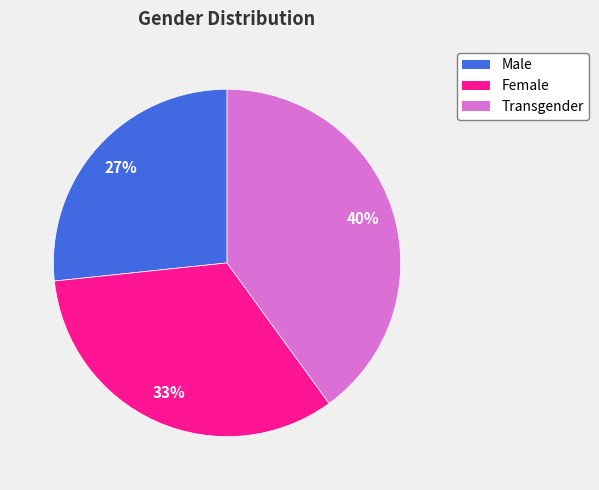

Count the number of slices in the pie.

3